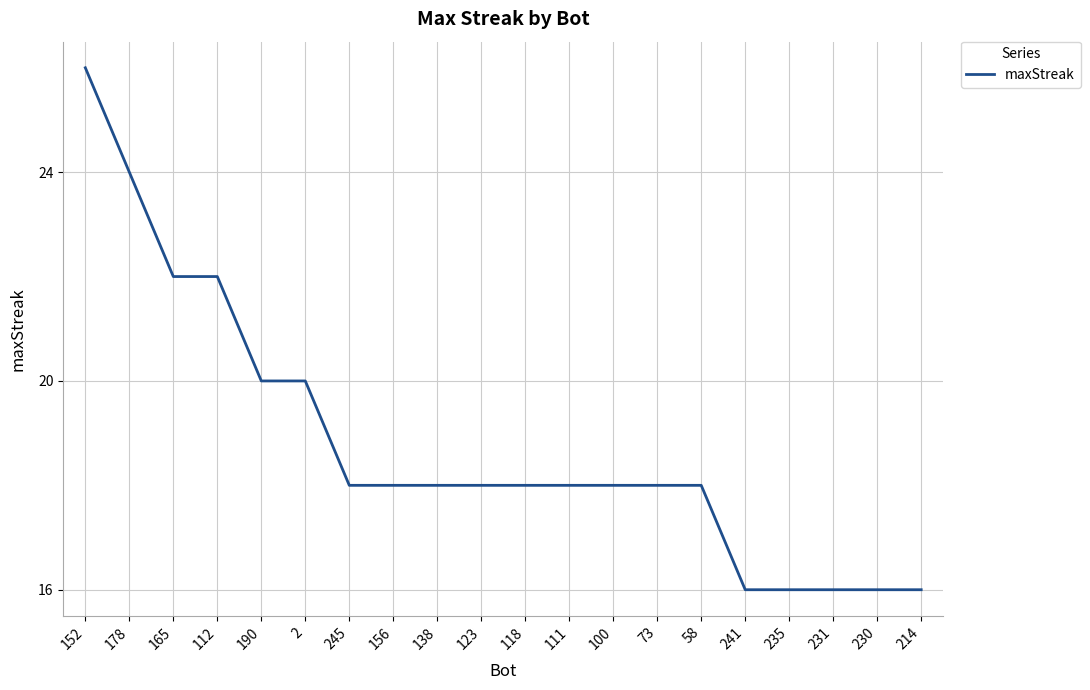

Reading left to right, list all the values displayed in this chart.

26	24	22	22	20	20	18	18	18	18	18	18	18	18	18	16	16	16	16	16